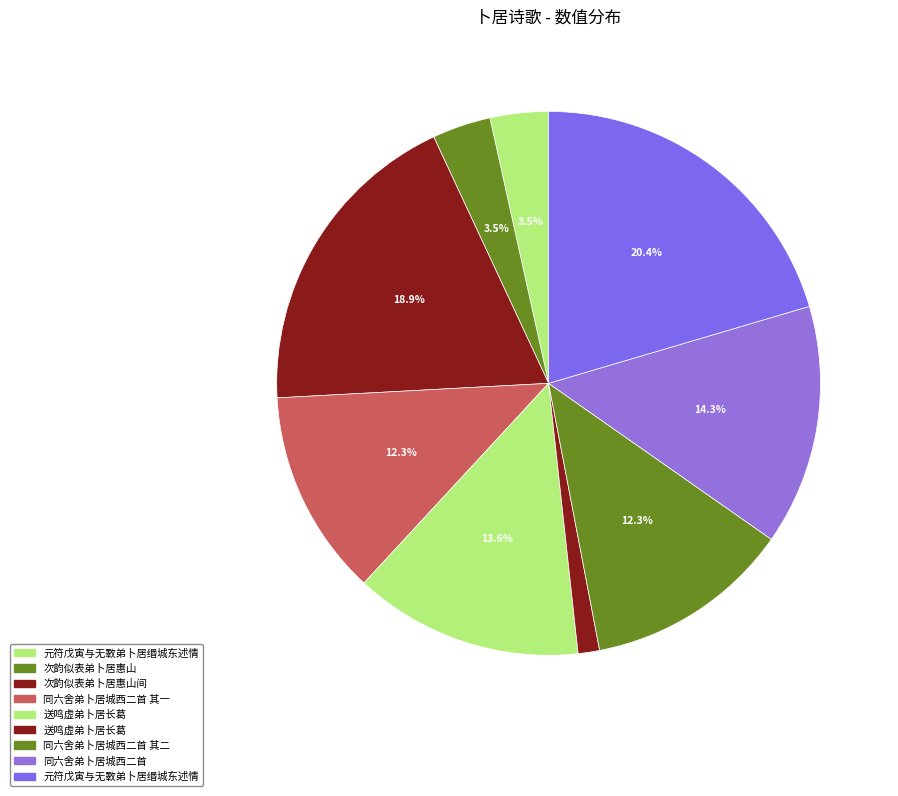

How many slices are in this pie chart?

9